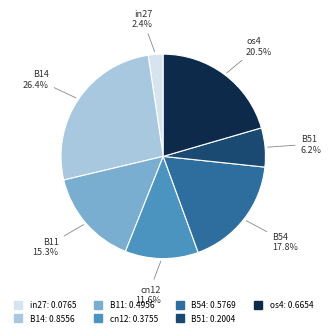

True or false: in27 accounts for 9% of the total.

False